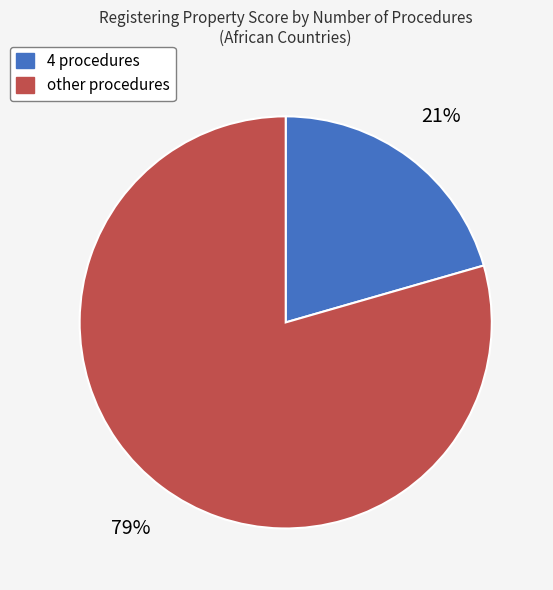

What is the smallest slice in the pie chart?

4 procedures